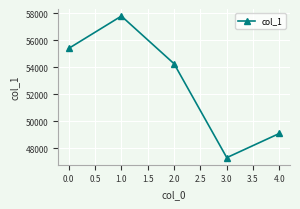

The chart shows a value of 55403 at 0.0. True or false?

True